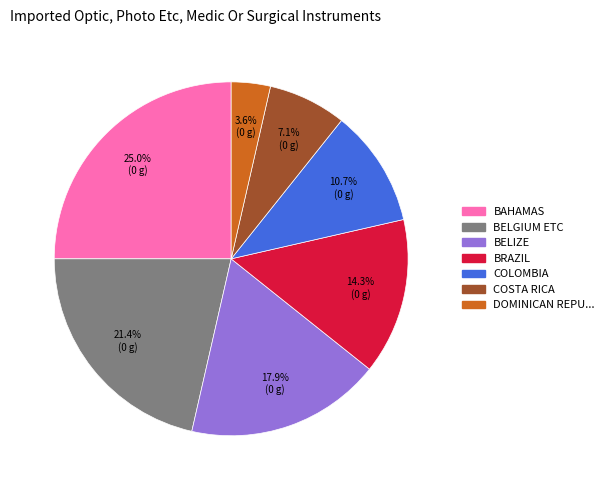

Is there a majority slice in this chart?

No